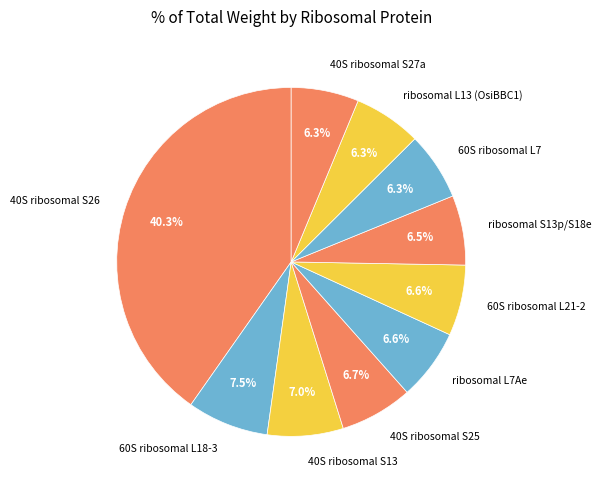

To the nearest percent, what is the difference between the 40S ribosomal S26 and ribosomal S13p/S18e slice percentages?

34%